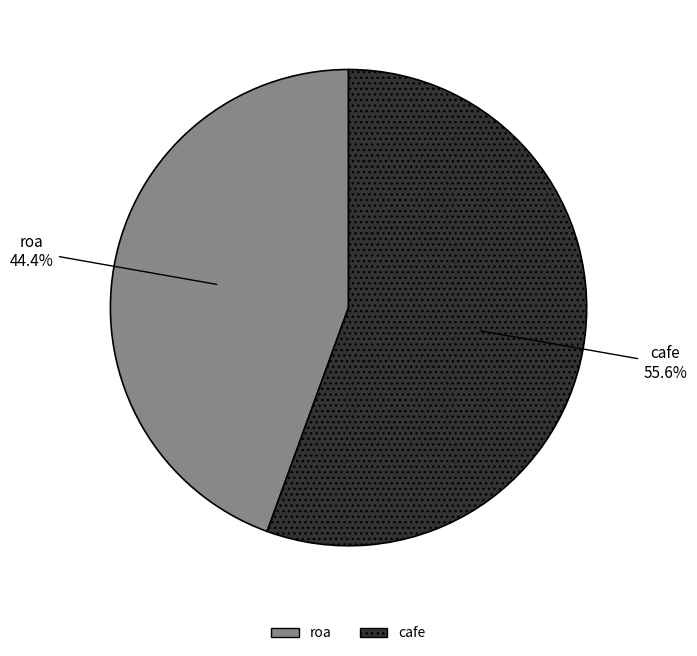

To the nearest percent, what portion does roa represent?

44%